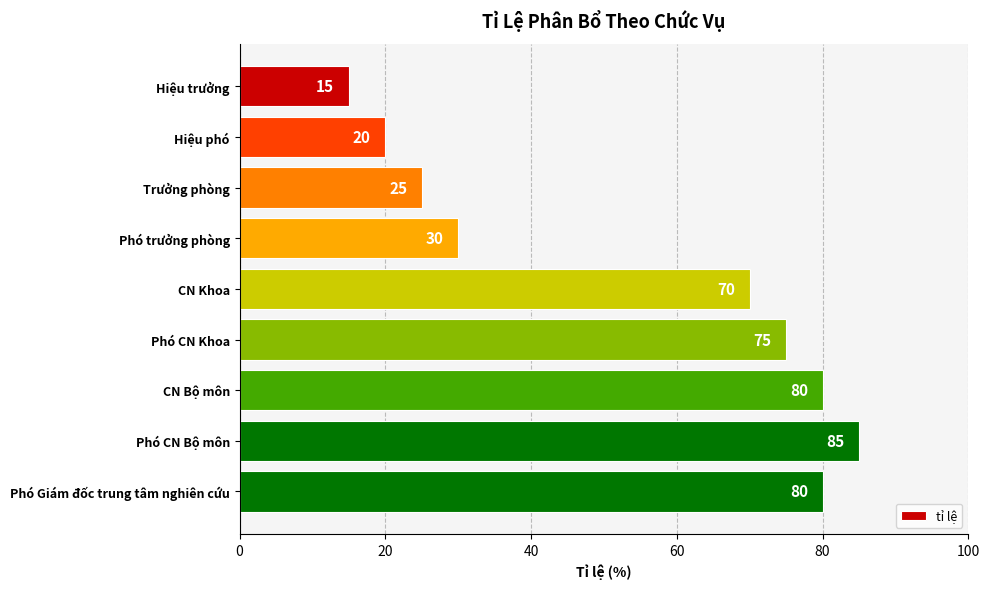

What position from the top is Hiệu trưởng?

1